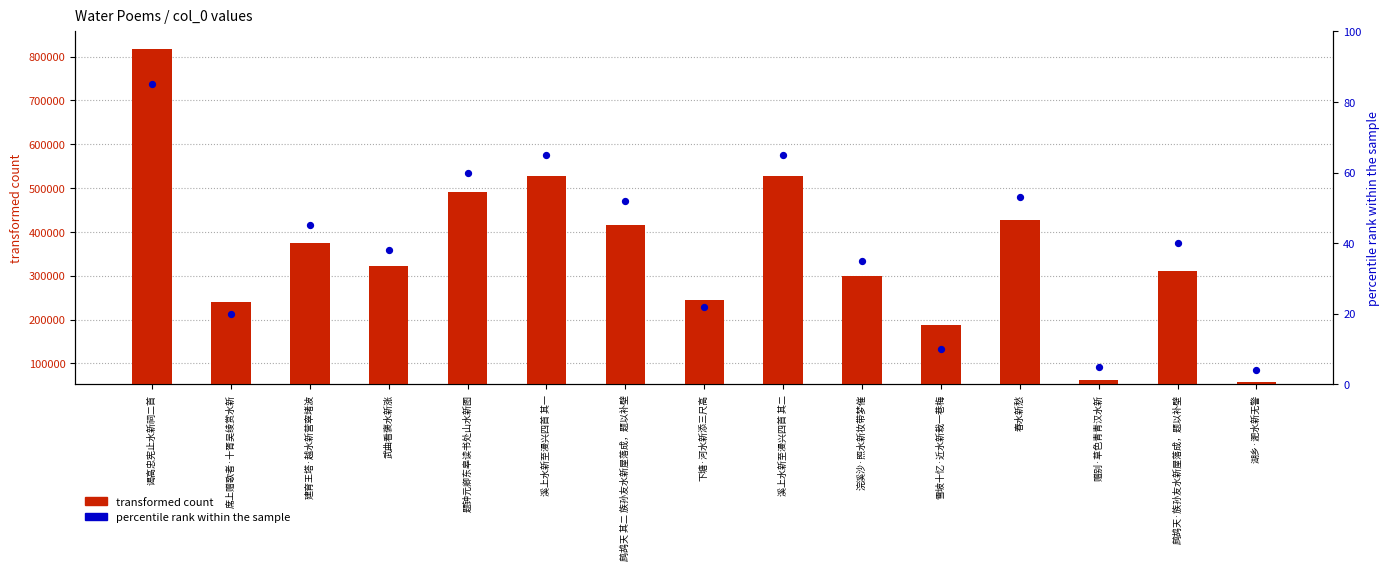

Which series has the largest Y range (max minus min)?

transformed count